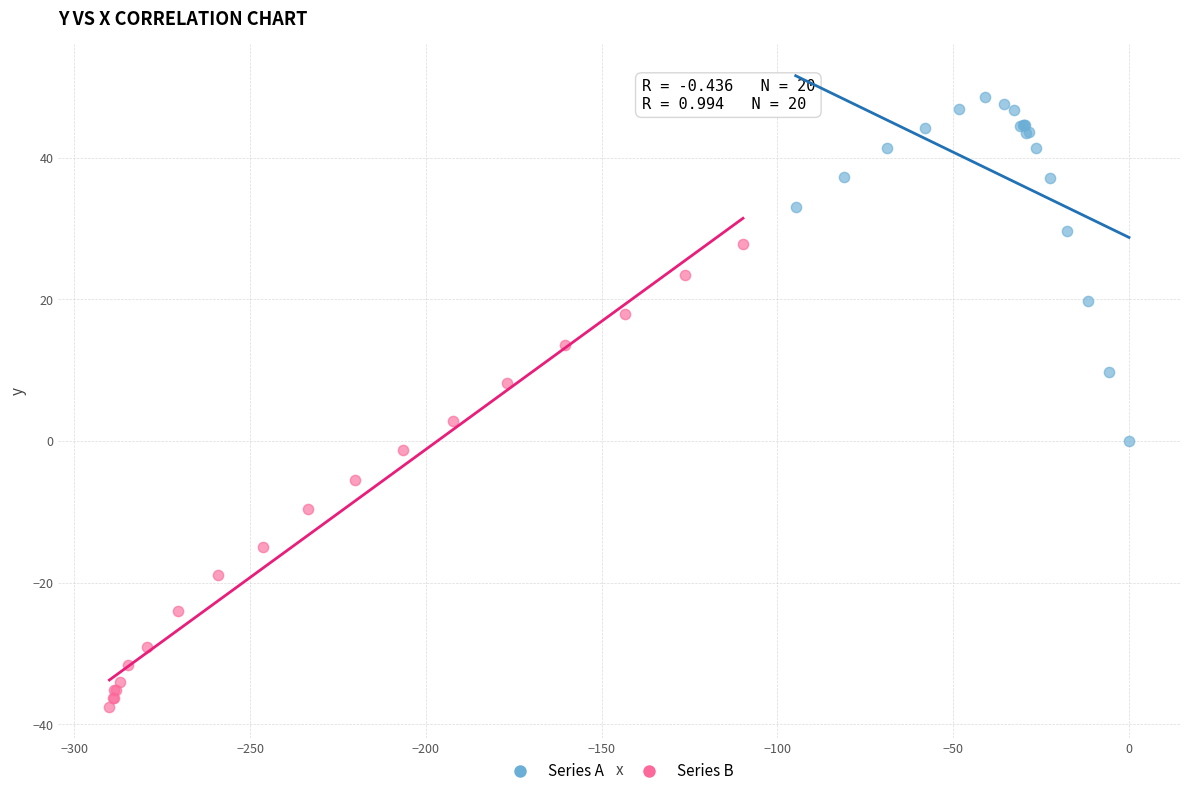

Which series reaches the minimum Y coordinate?

Series B